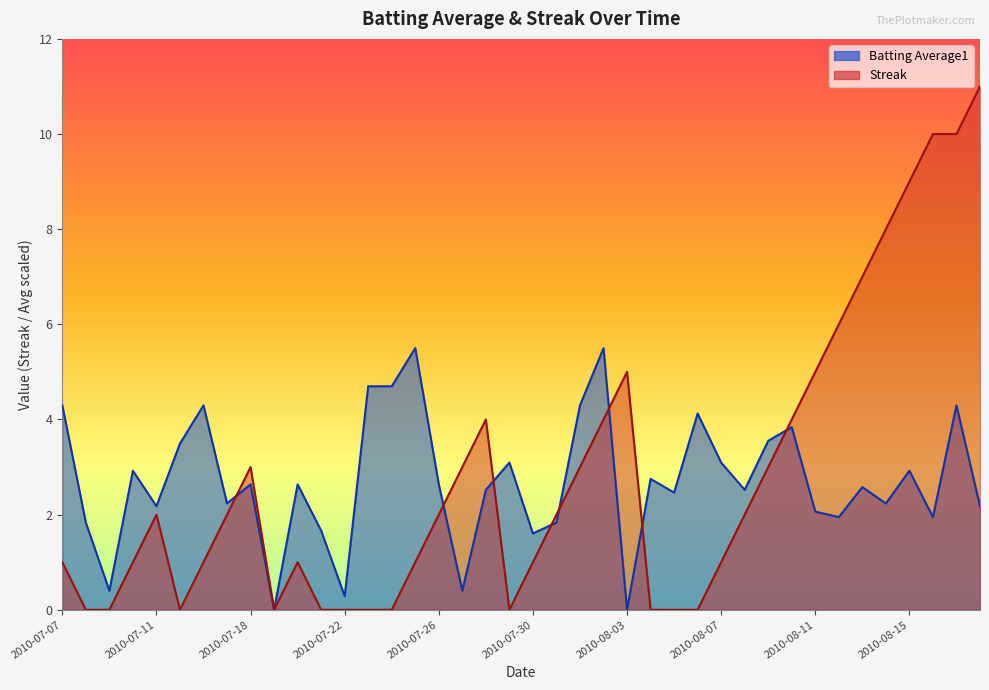

Rank the series by their average value, from highest to lowest.

Streak, Batting Average1